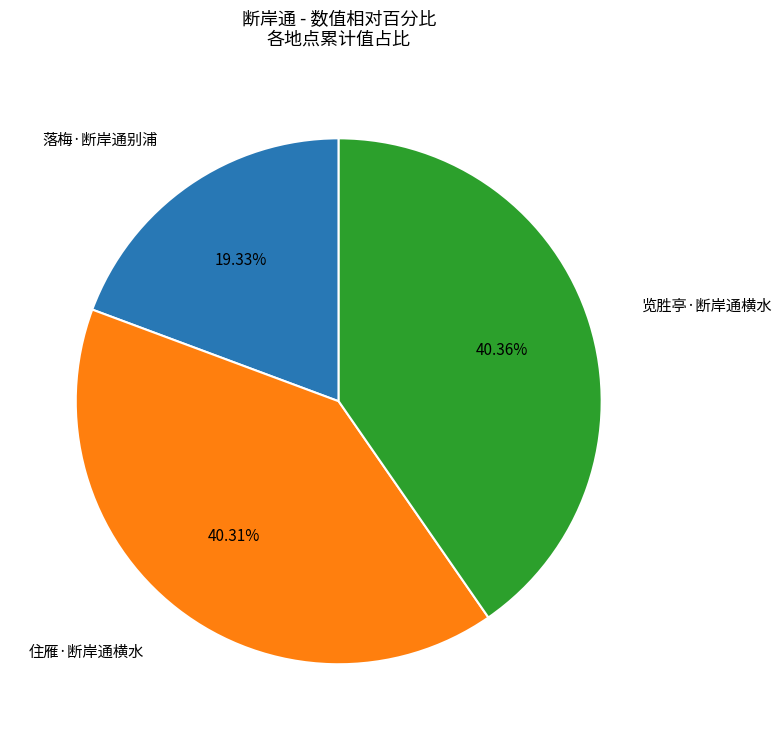

Is it true that 览胜亭·断岸通横水 is 31% of the pie?

False